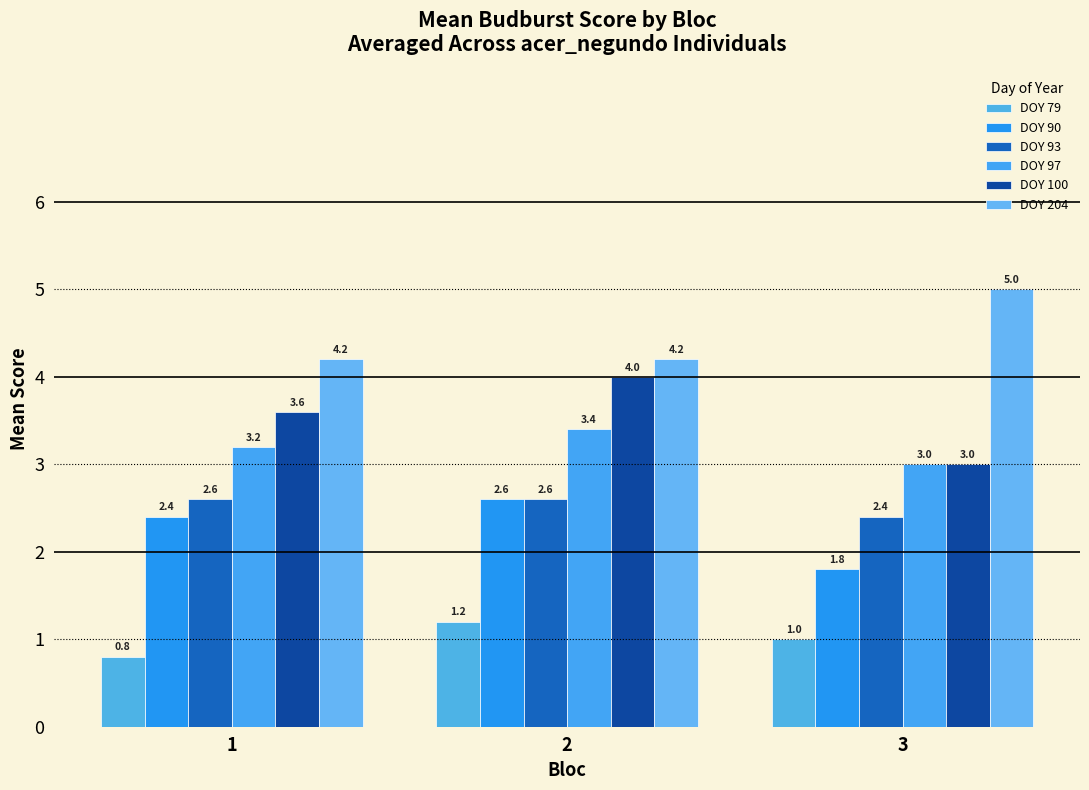

Is it true that DOY 93 equals 1.0 at 3?

False